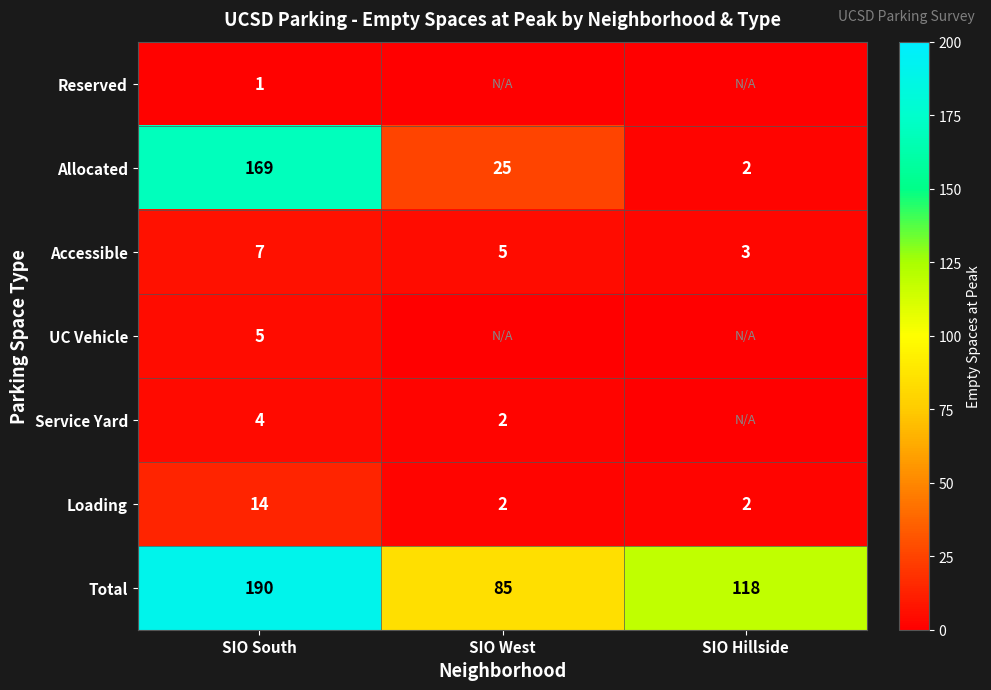

Is it true that Total equals 118 at SIO Hillside?

True